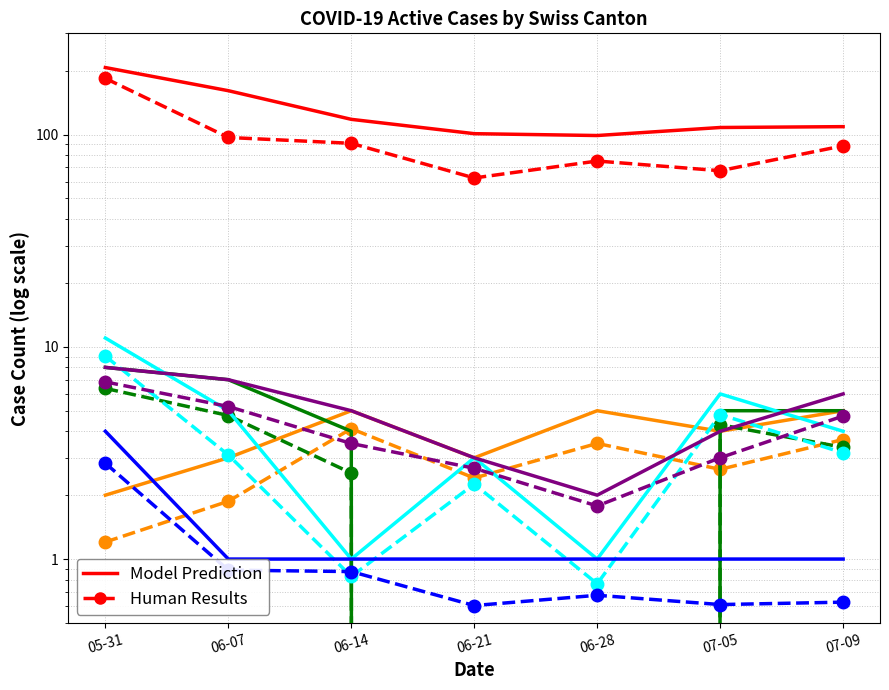

Reading left to right, what are all the values shown in this chart?

CH: 207	161	118	101	99	108	109
GE: 2	3	5	3	5	4	5
FR: 8	7	4	0	0	5	5
BE: 11	5	1	3	1	6	4
JU: 4	1	1	1	1	1	1
BS: 8	7	5	3	2	4	6